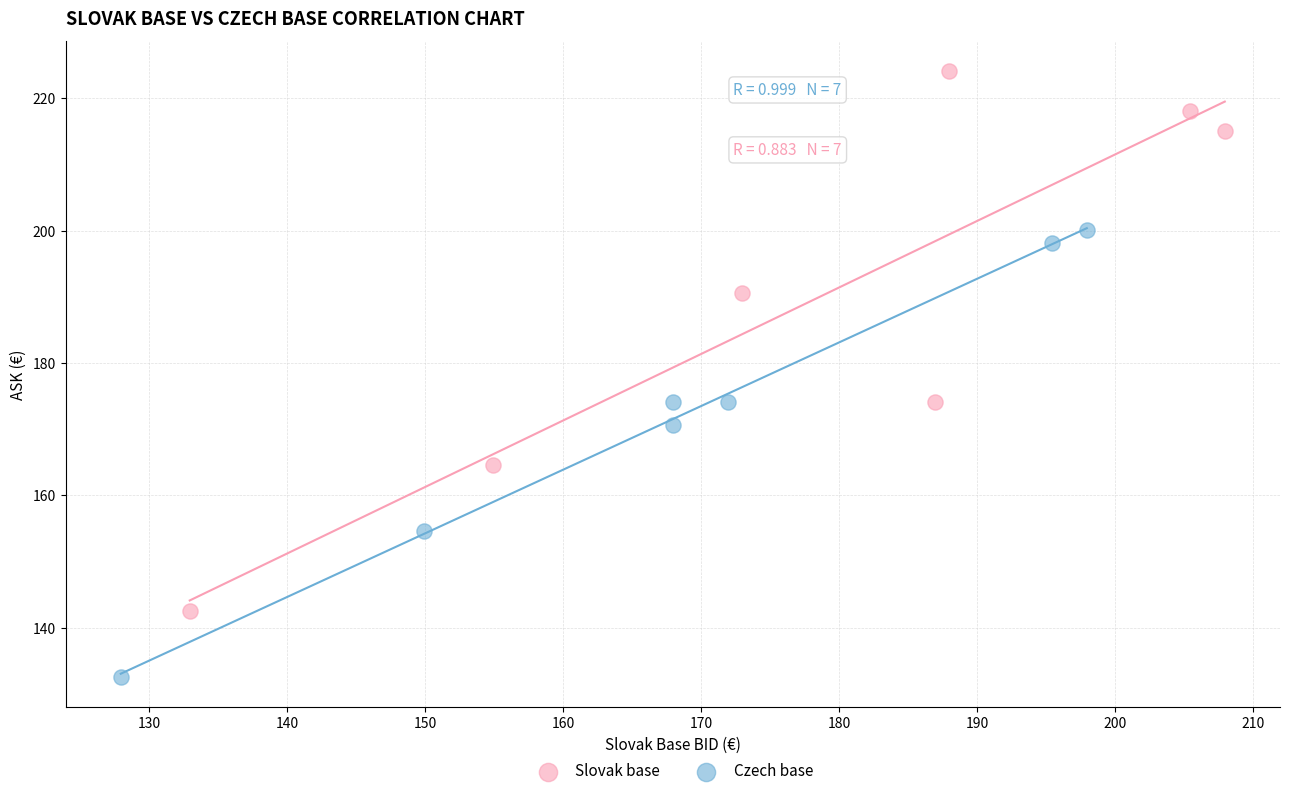

Which series contains the lowest Y value?

Czech base